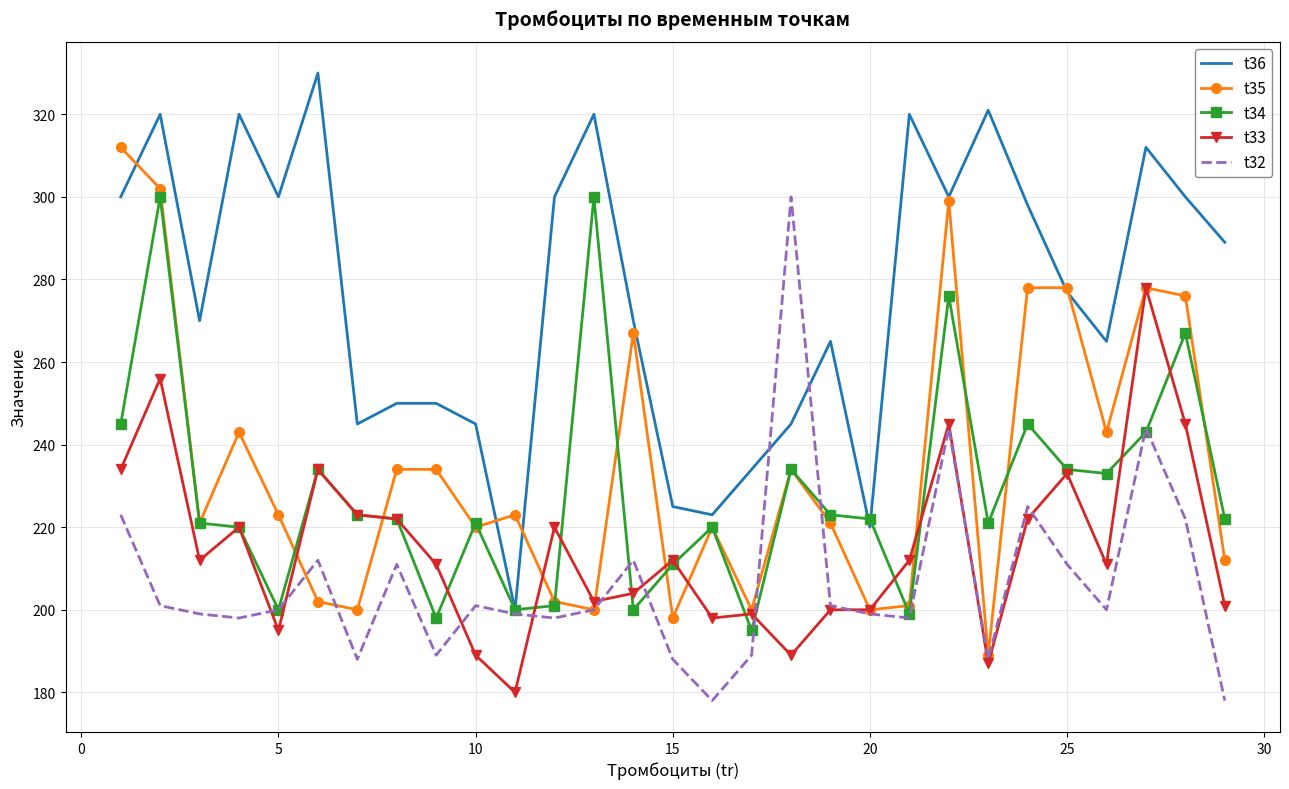

True or false: t36 and t33 intersect in this chart.

False